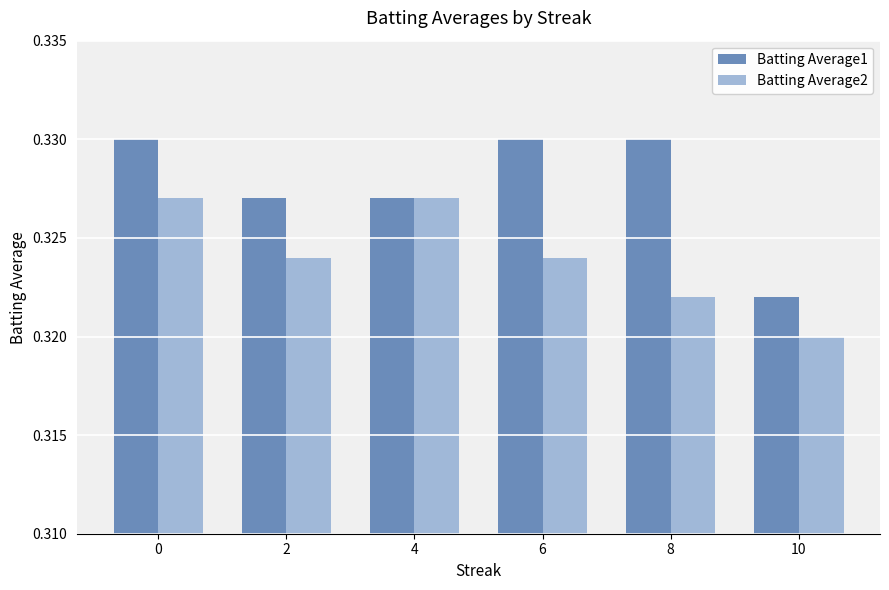

Where is Batting Average1 nearest to the value 0?

10